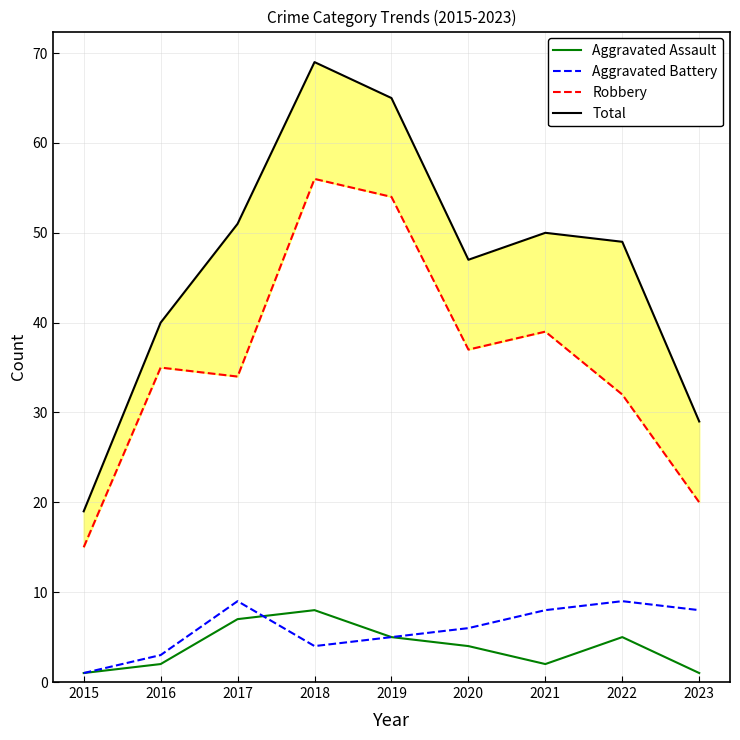

What is the approximate value of Aggravated Assault at 2018?

8